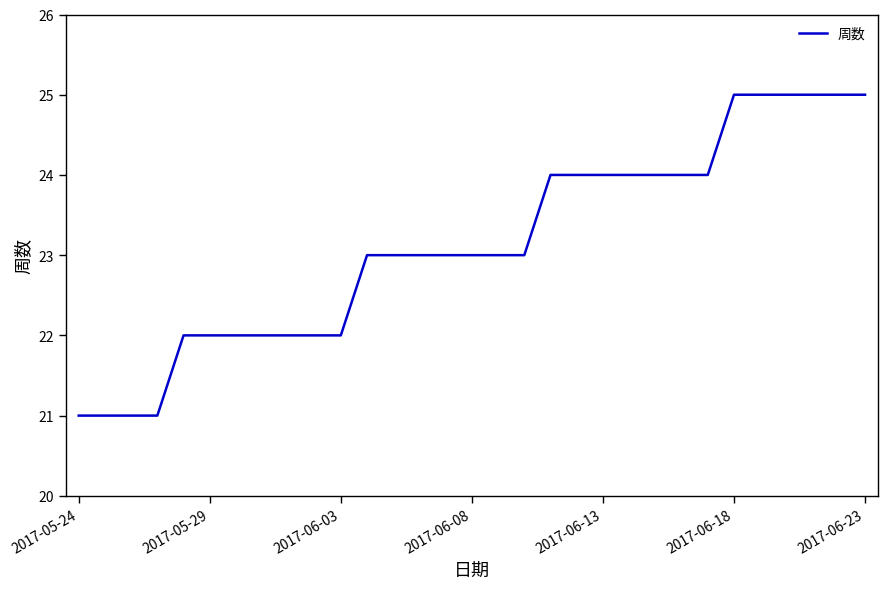

Reading right to left, what are all the values shown in this chart?

25	25	25	25	25	25	24	24	24	24	24	24	24	23	23	23	23	23	23	23	22	22	22	22	22	22	22	21	21	21	21